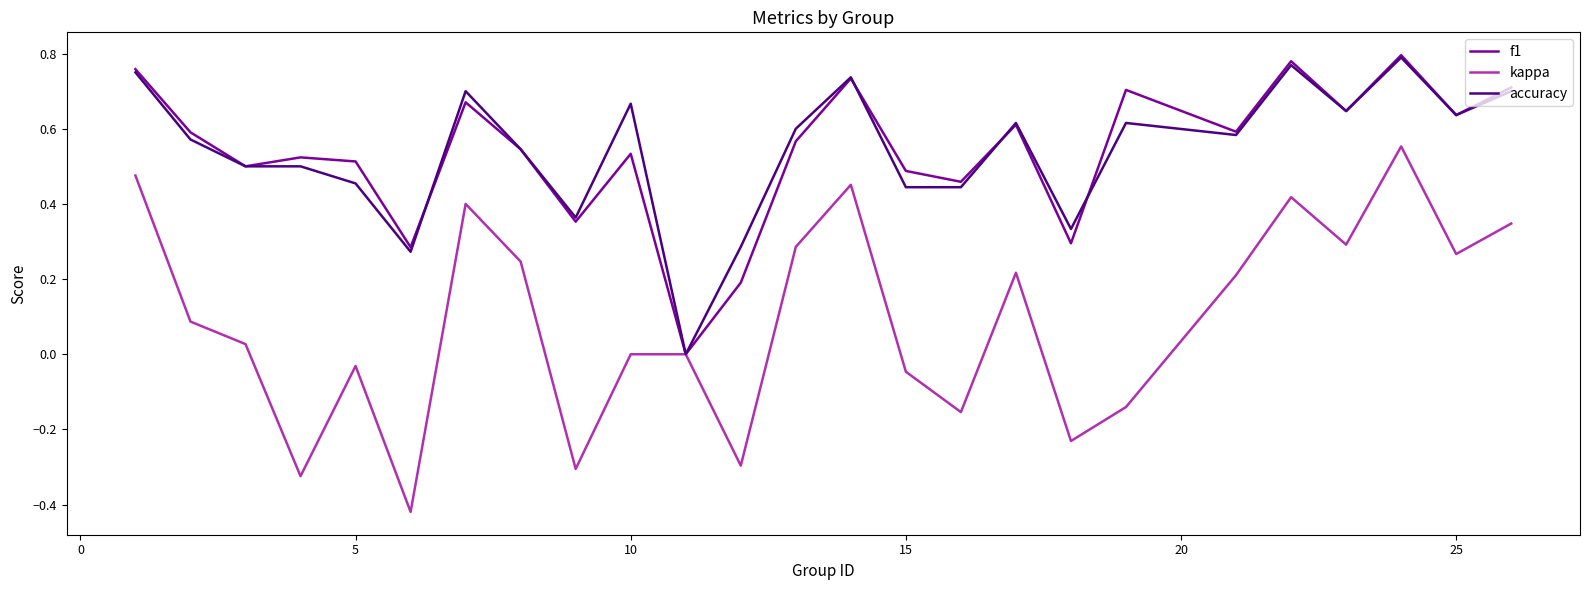

Which series has the widest spread of values?

kappa